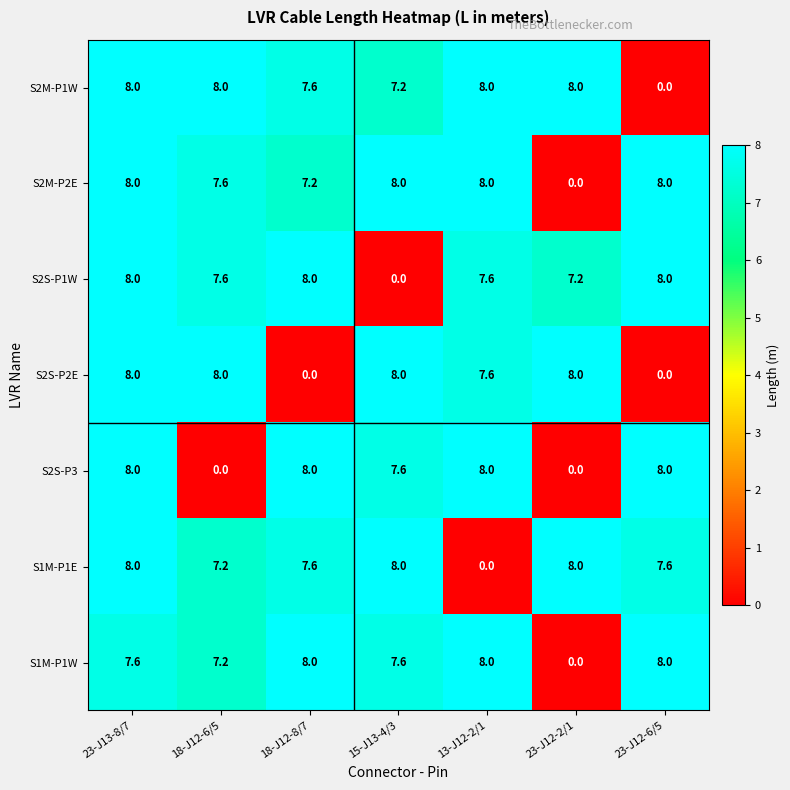

What is the sum of all S2M-P1W values?

46.8